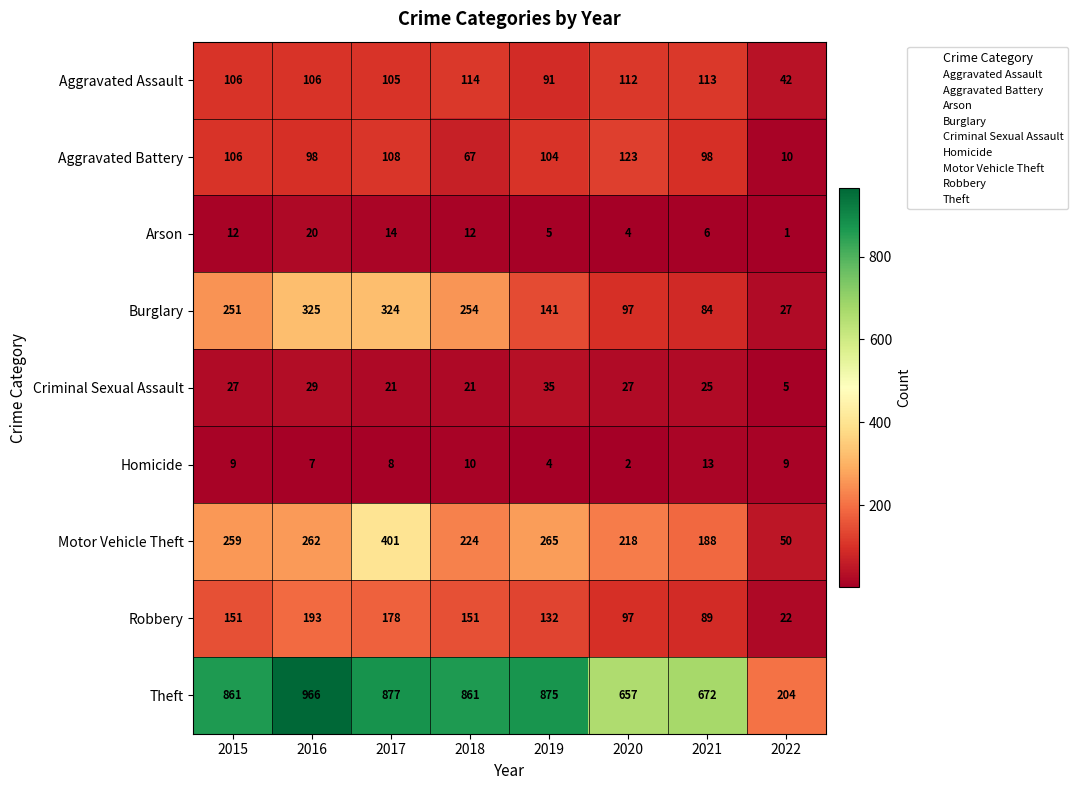

Which series has the largest total across all categories?

Theft